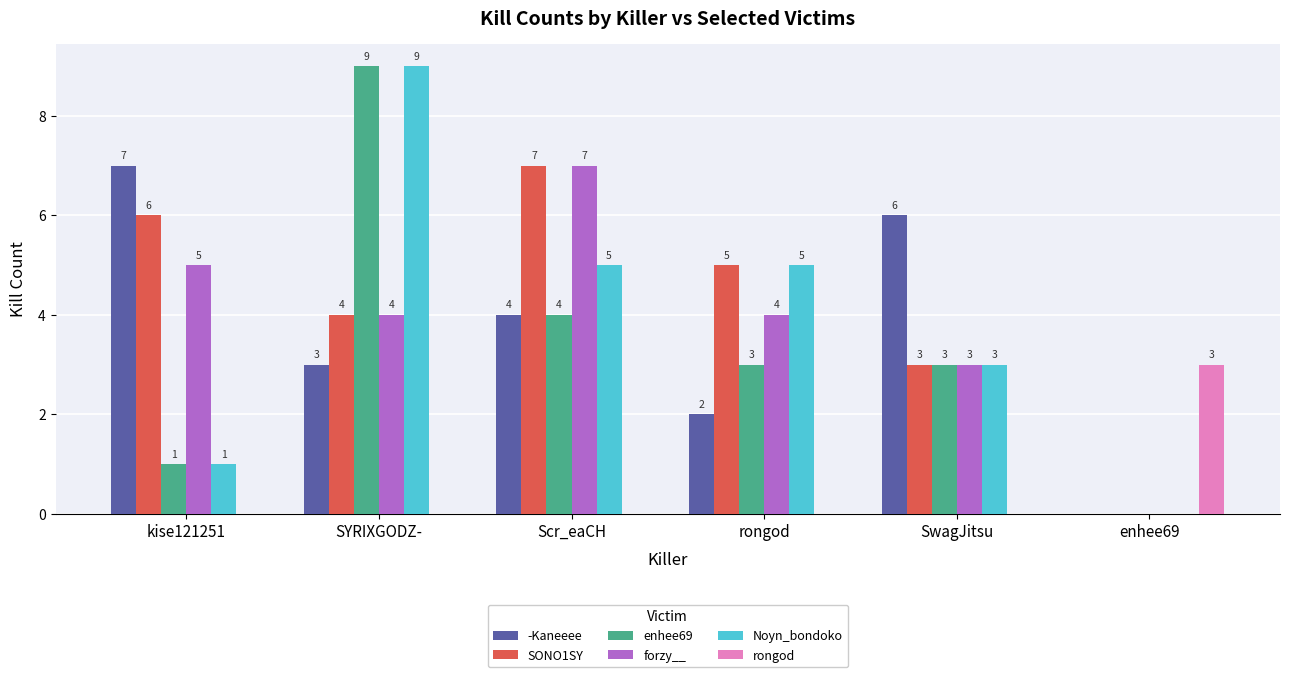

The -Kaneeee series shows 0 at enhee69. True or false?

True